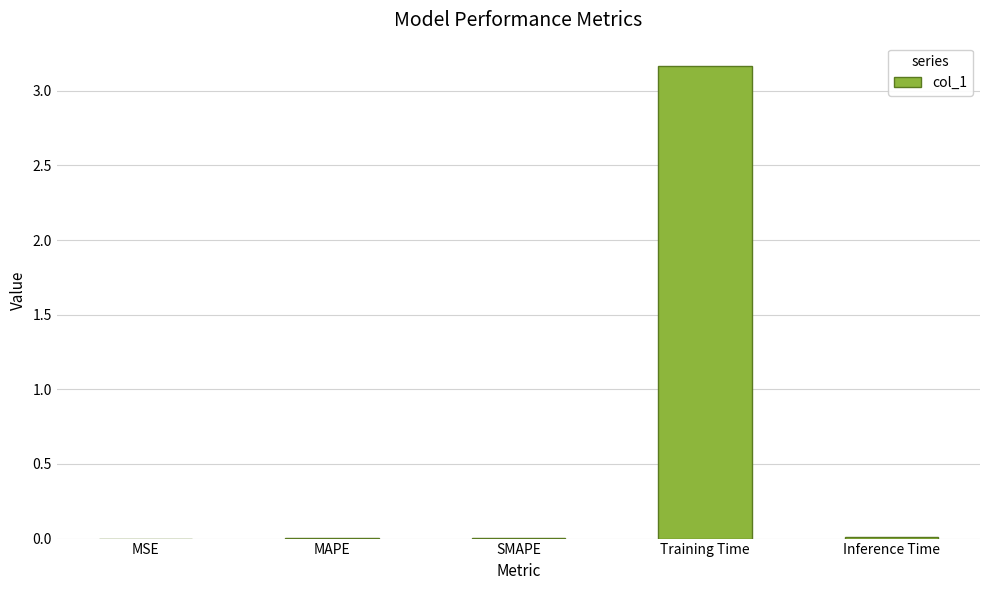

Which category has the highest value across all series?

Training Time